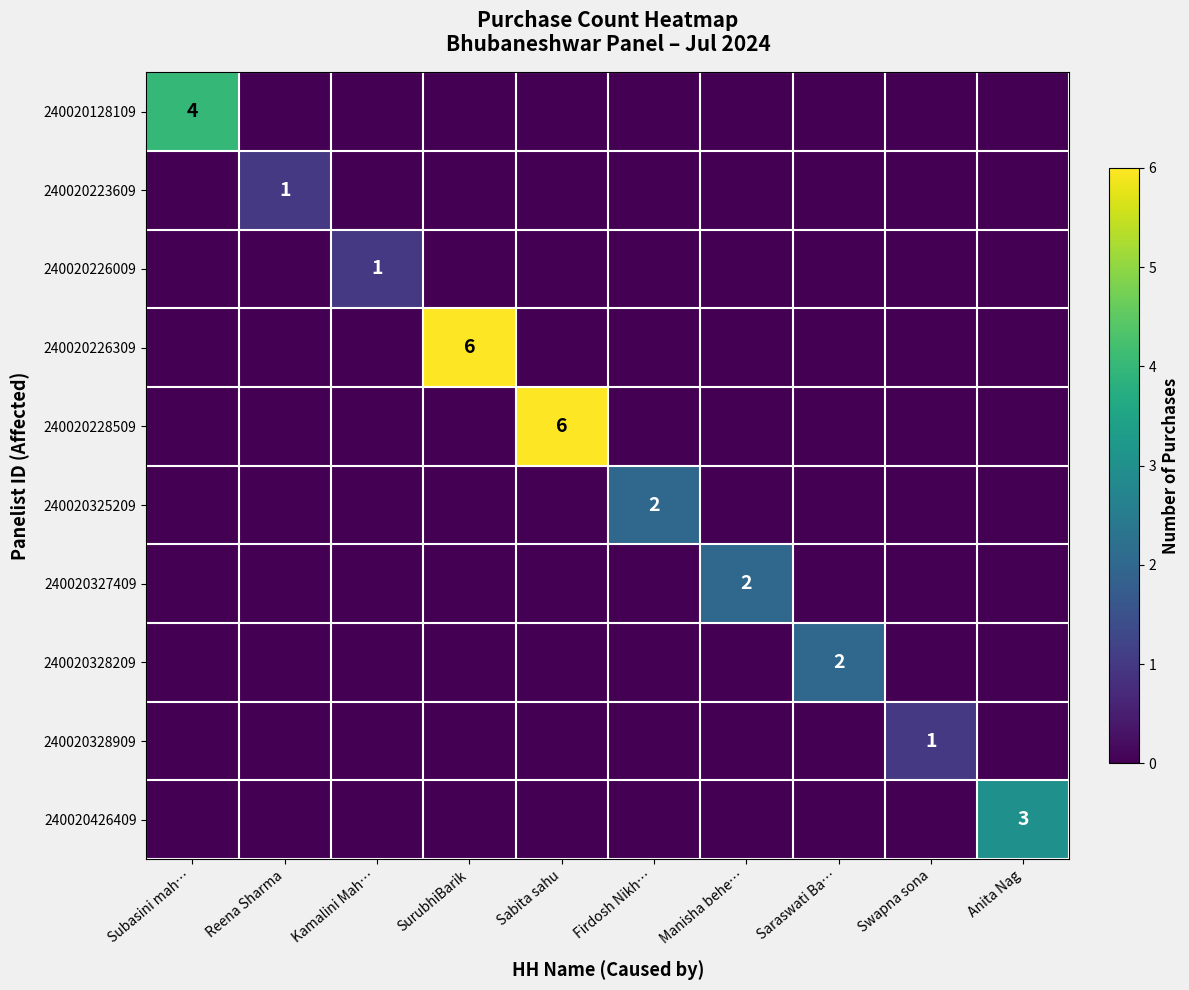

Is it true that 240020426409 equals 3 at Anita Nag?

True